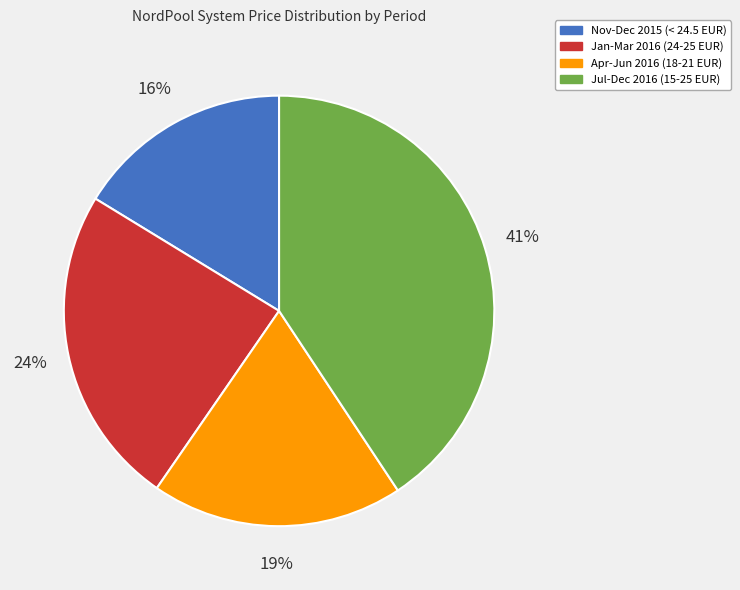

The Nov-Dec 2015 (< 24.5 EUR) slice represents 16% of the pie. True or false?

True